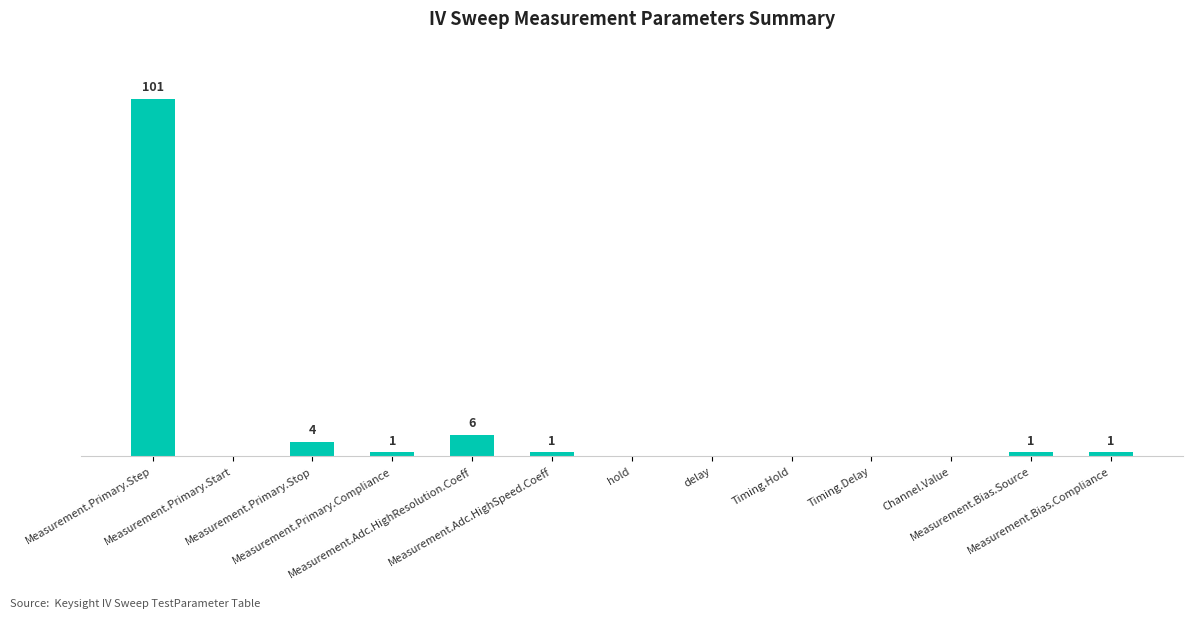

Reading right to left, list all the values displayed in this chart.

Measurement.Bias.Compliance=1	Measurement.Bias.Source=1	Channel.Value=0	Timing.Delay=0	Timing.Hold=0	delay=0	hold=0	Measurement.Adc.HighSpeed.Coeff=1	Measurement.Adc.HighResolution.Coeff=6	Measurement.Primary.Compliance=1	Measurement.Primary.Stop=4	Measurement.Primary.Start=0	Measurement.Primary.Step=101